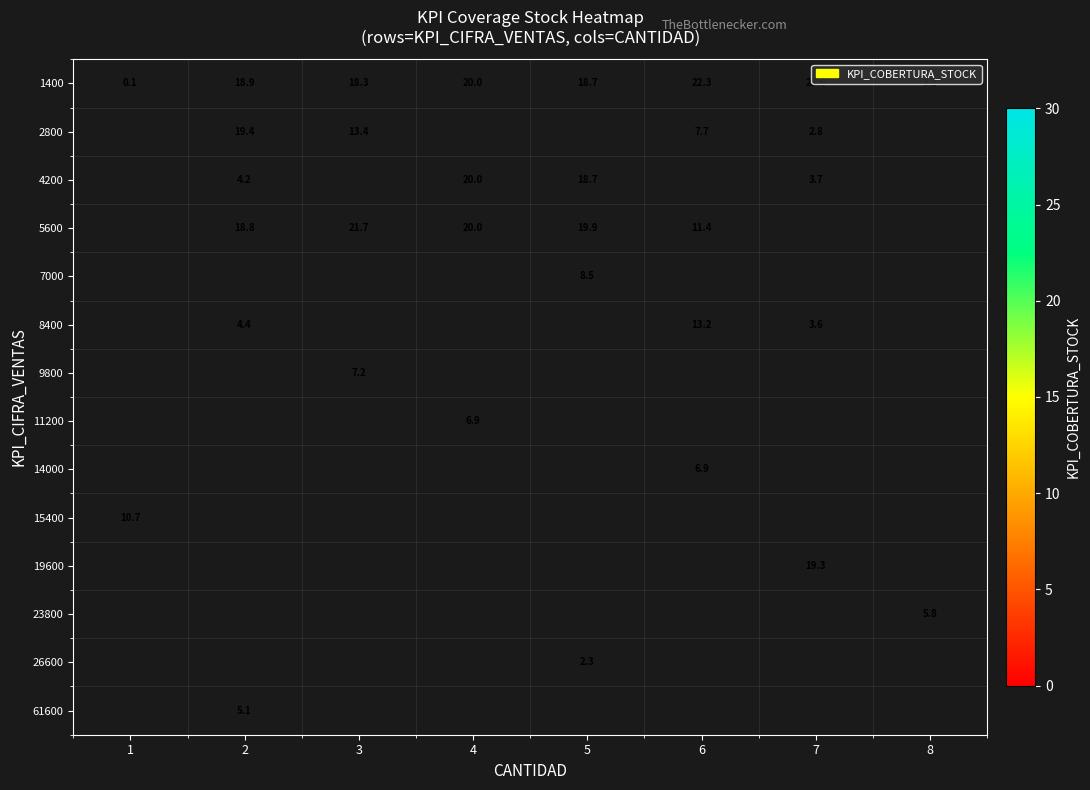

Between 4 and 7, which is larger?

7